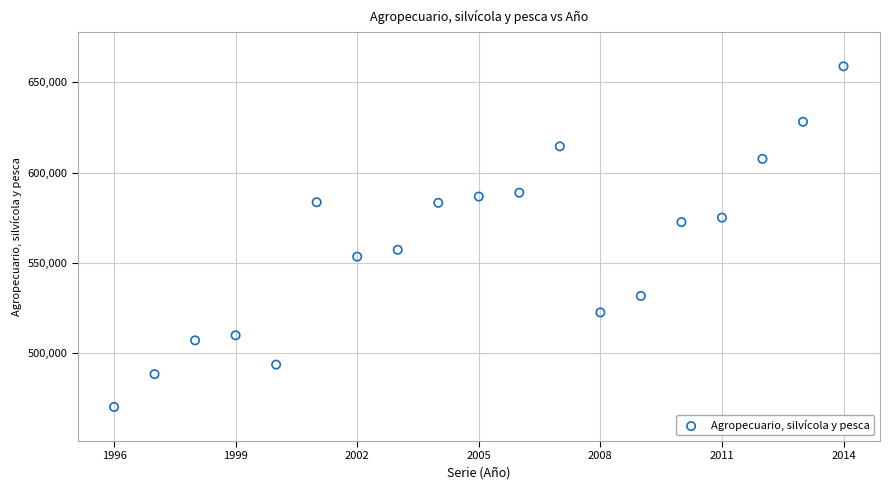

What is the range of X values (max minus min)?

18